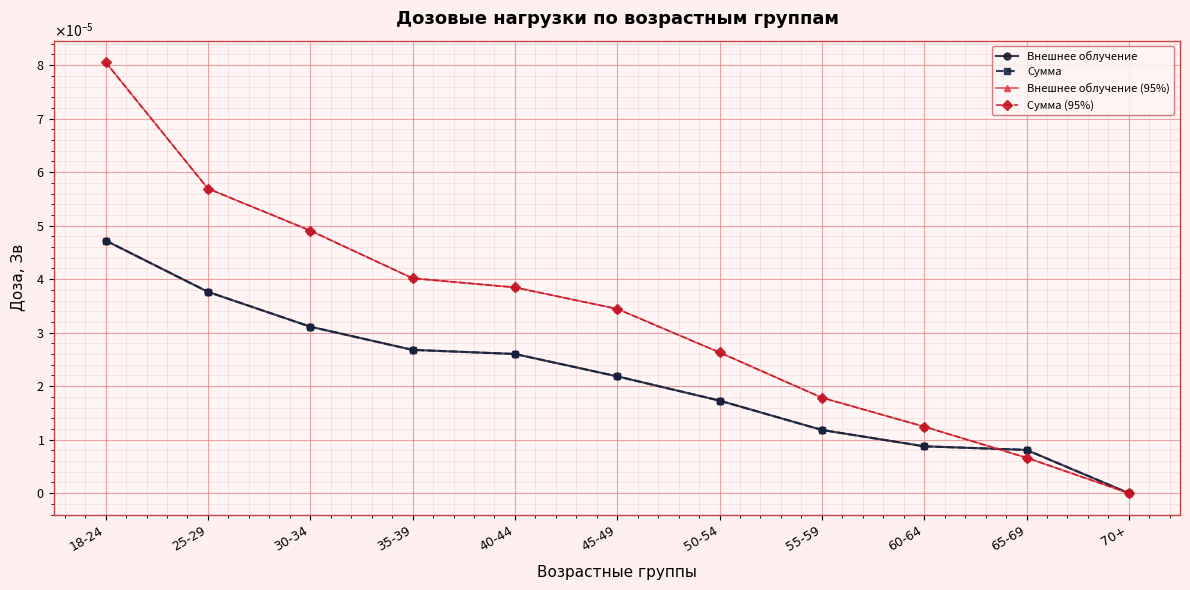

The Внешнее облучение series shows 0.0 at 45-49. True or false?

False